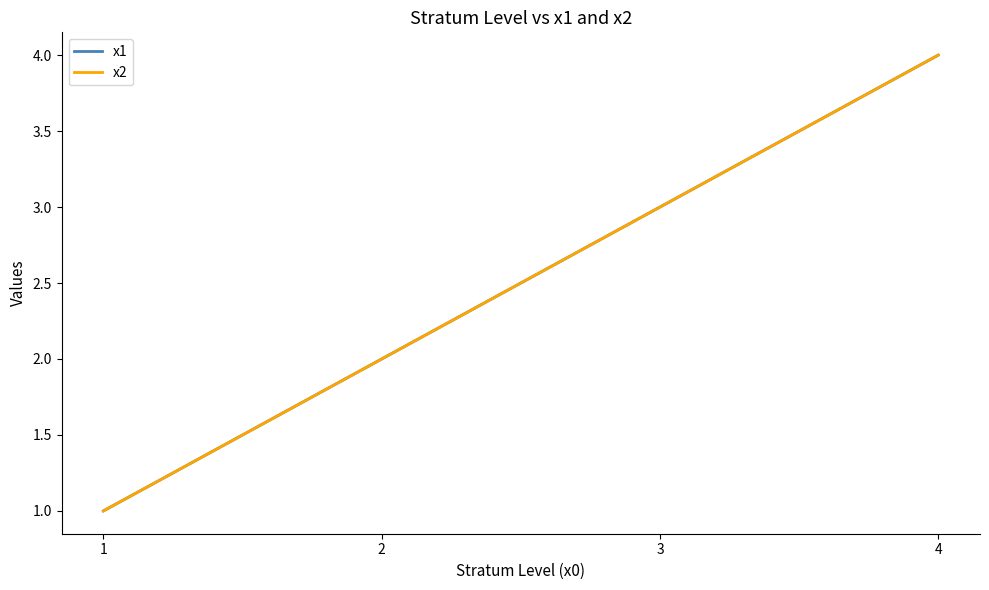

Does the chart display data point markers on the line(s)?

No